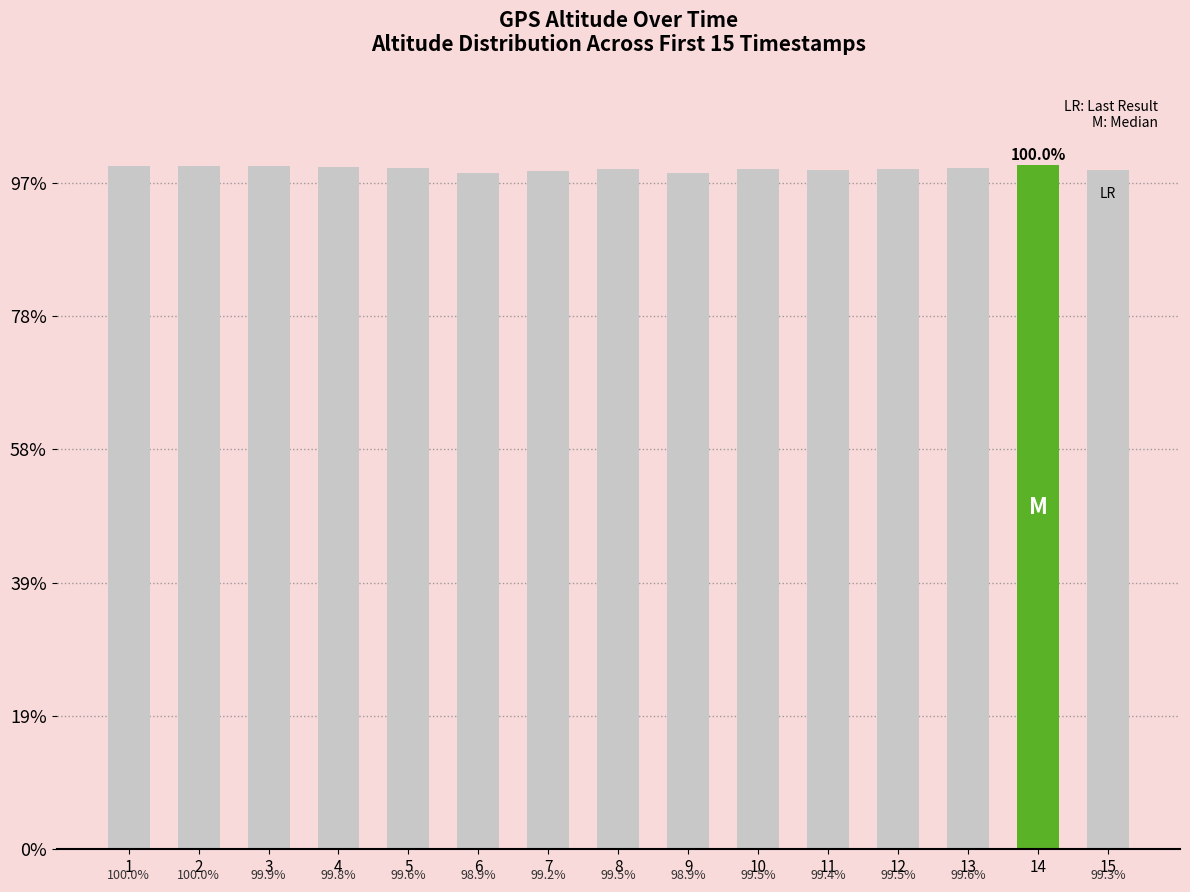

The chart shows a value of 50743 at 9. True or false?

True